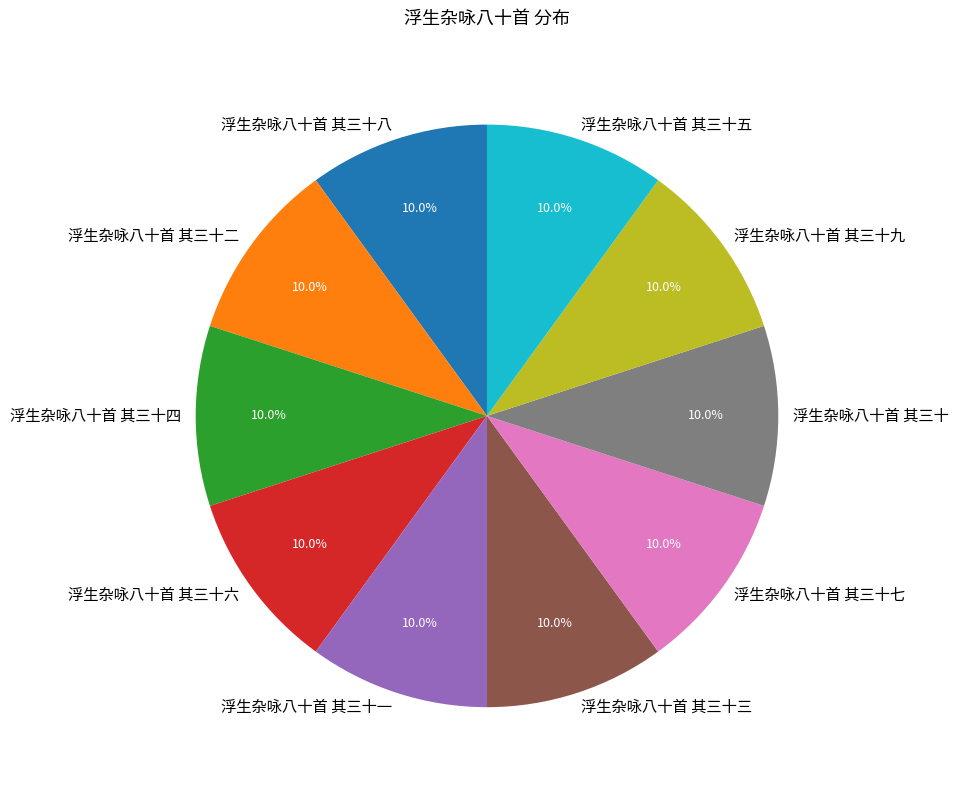

True or false: 浮生杂咏八十首 其三十九 accounts for 18% of the total.

False